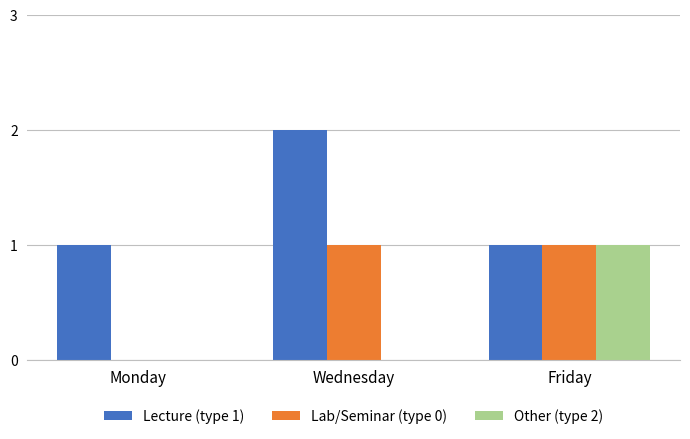

Which series has the largest total across all categories?

Lecture (type 1)